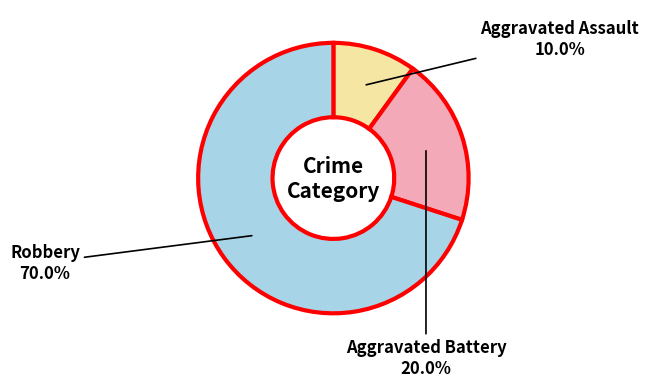

Does Robbery represent more than half of the total?

Yes